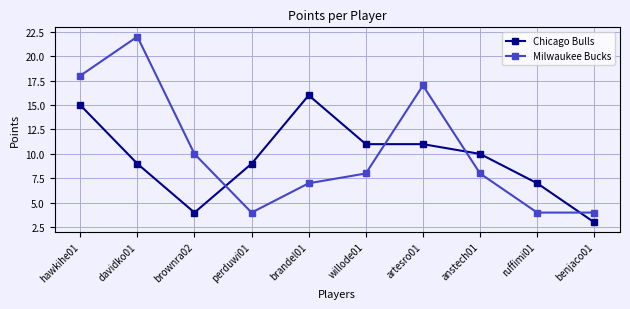

How many intersections are there between Milwaukee Bucks and Chicago Bulls?

4